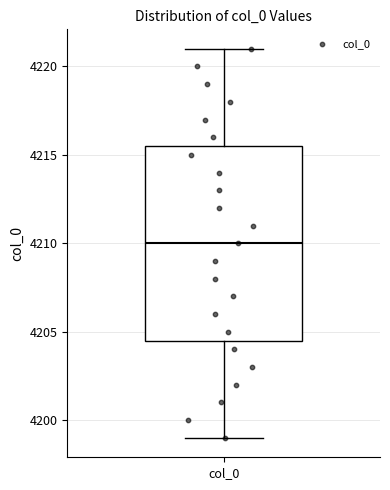

Read this box plot against the y-axis: the position of the median line, the range covered by the box, and the ends of both whiskers. The values are not printed on the chart, so give them approximately, as read against the axis.

median 4210.0, box 4204.5 to 4215.5, whiskers 4199.0 to 4221.0